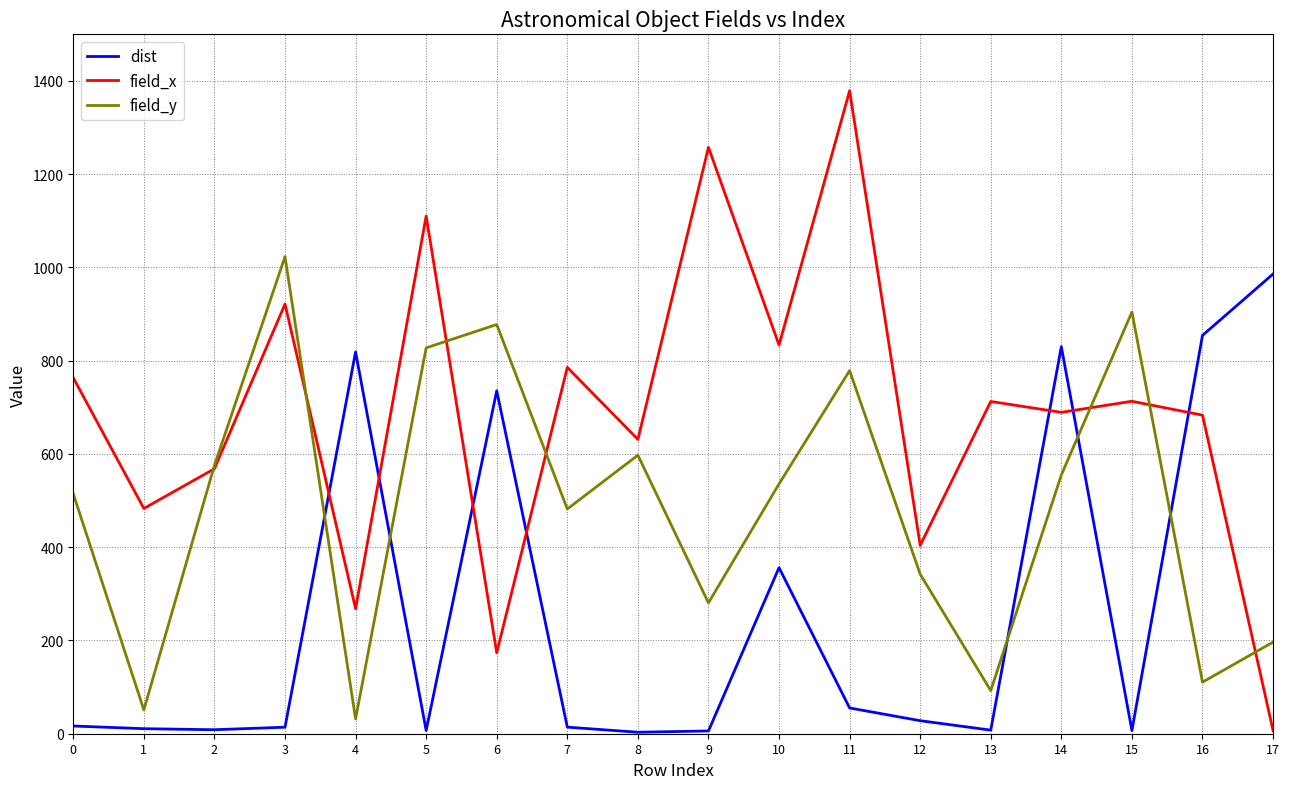

How many values in the field_x series are below 712?

9